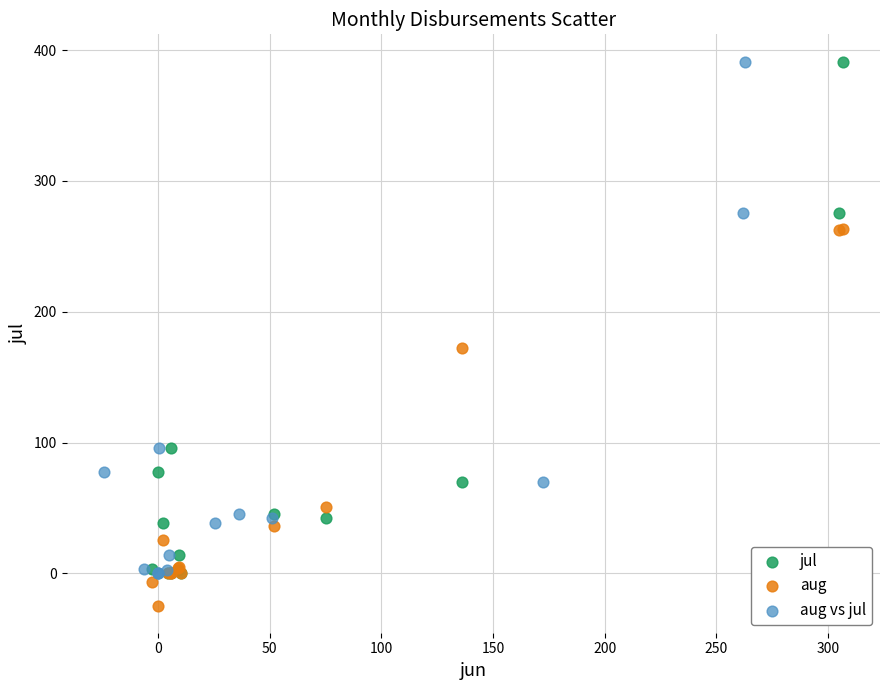

Which series contains the lowest Y value?

aug